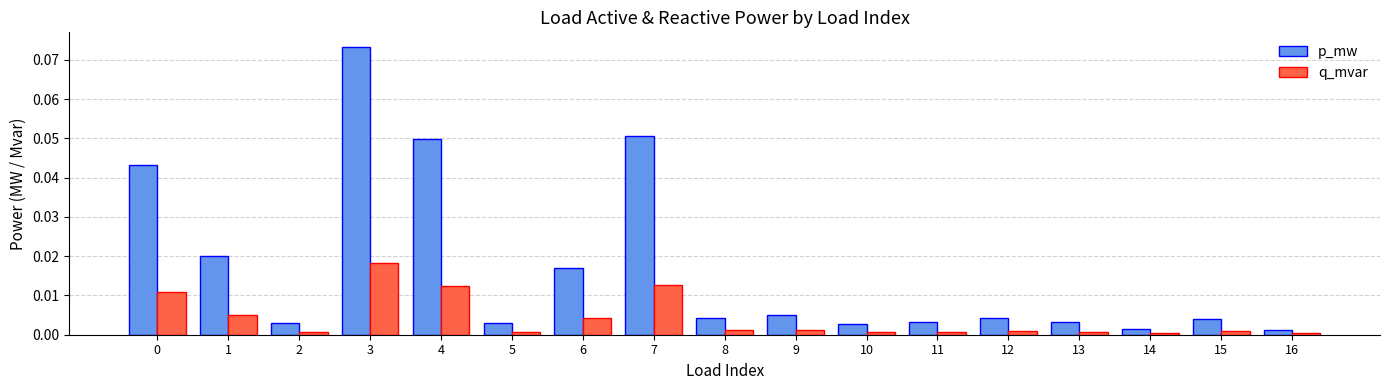

List the series in order of their peak value, highest first.

p_mw, q_mvar